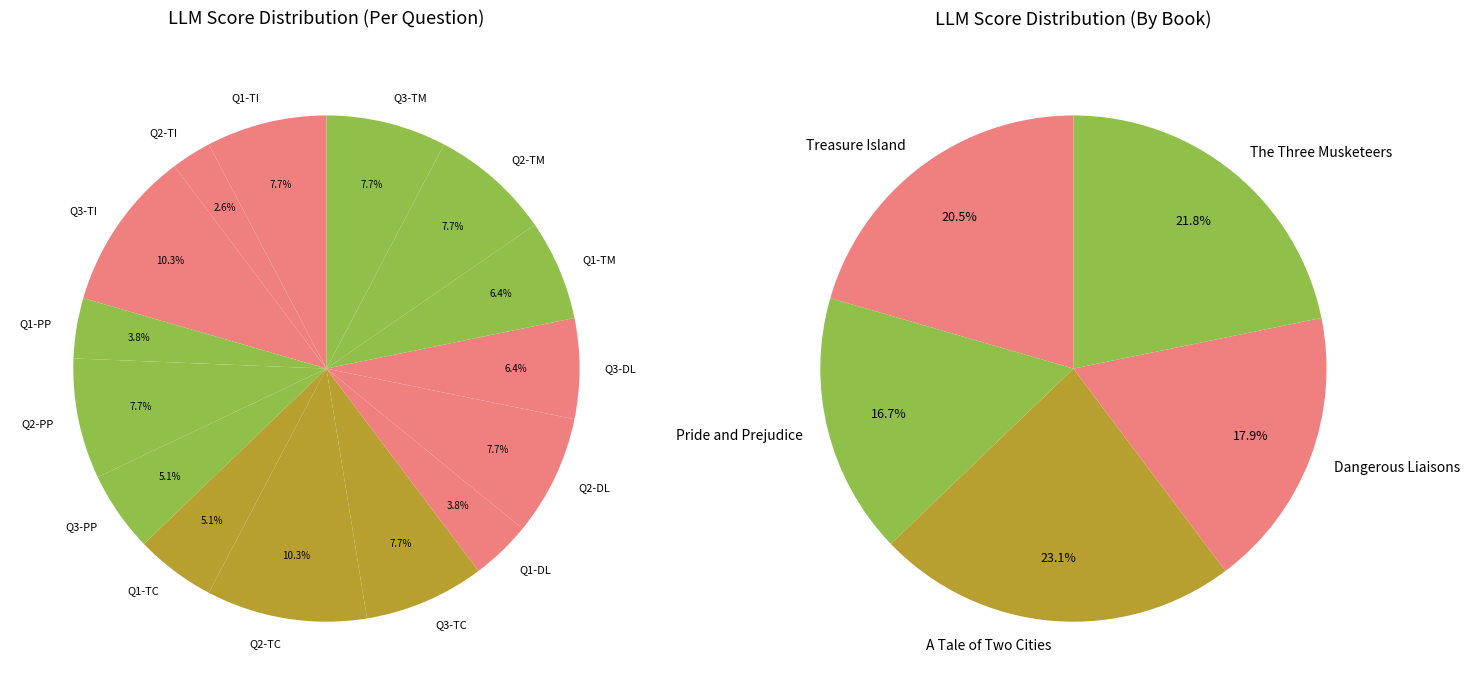

Does any single category account for the majority?

No